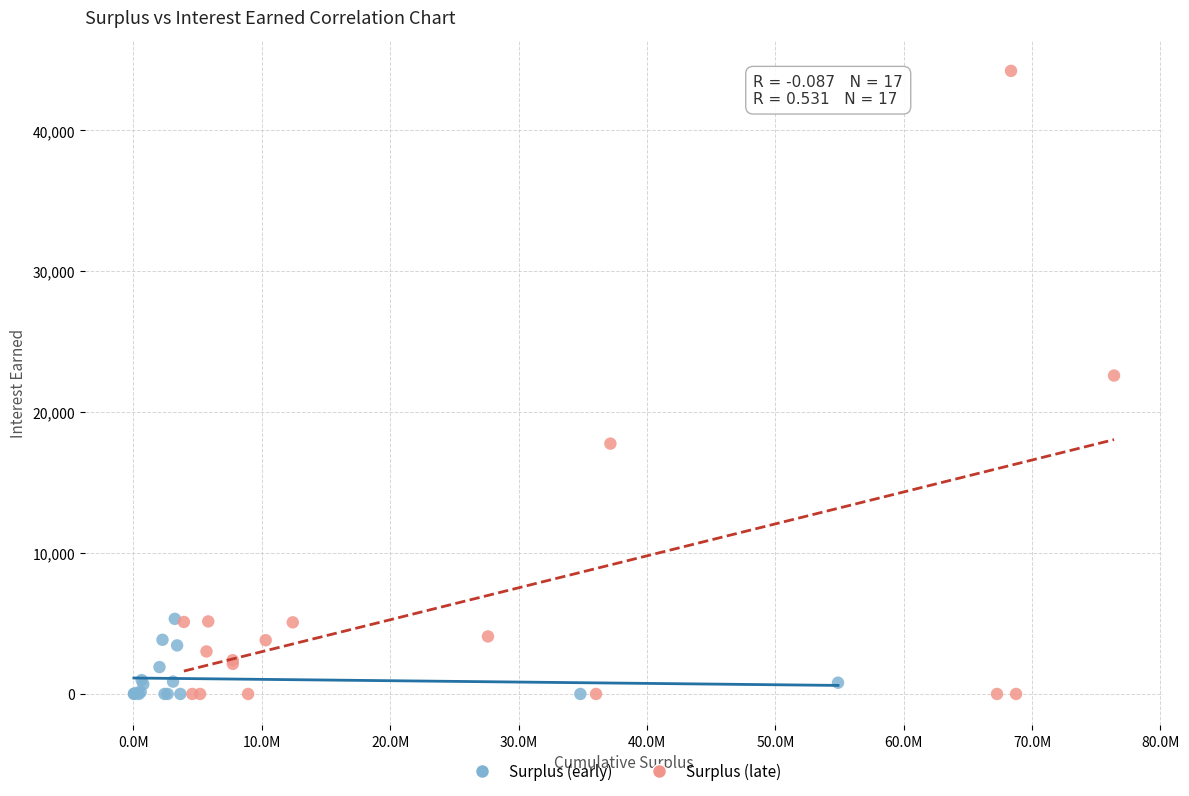

Which series reaches the maximum Y coordinate?

Surplus (late)